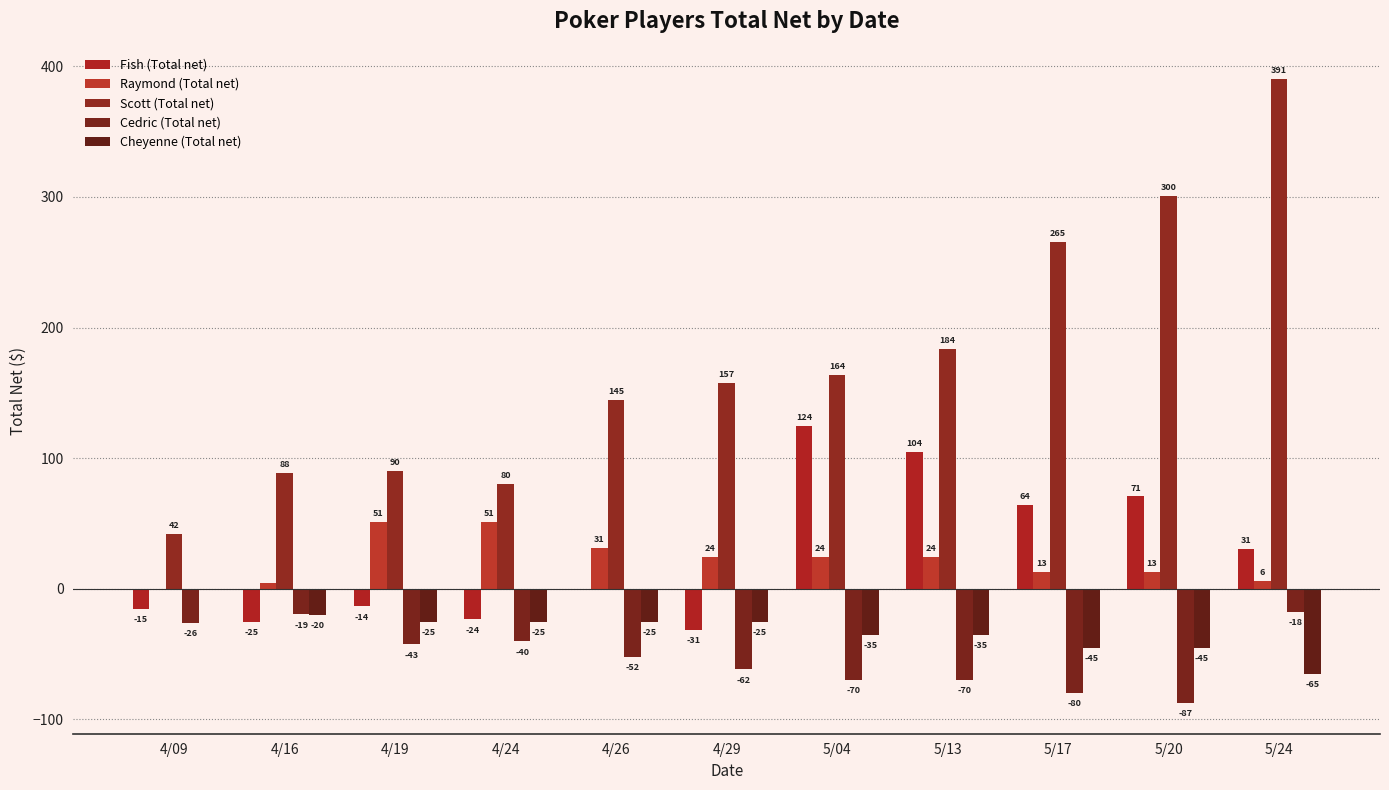

The Raymond (Total net) series shows 0.0 at 4/09. True or false?

True